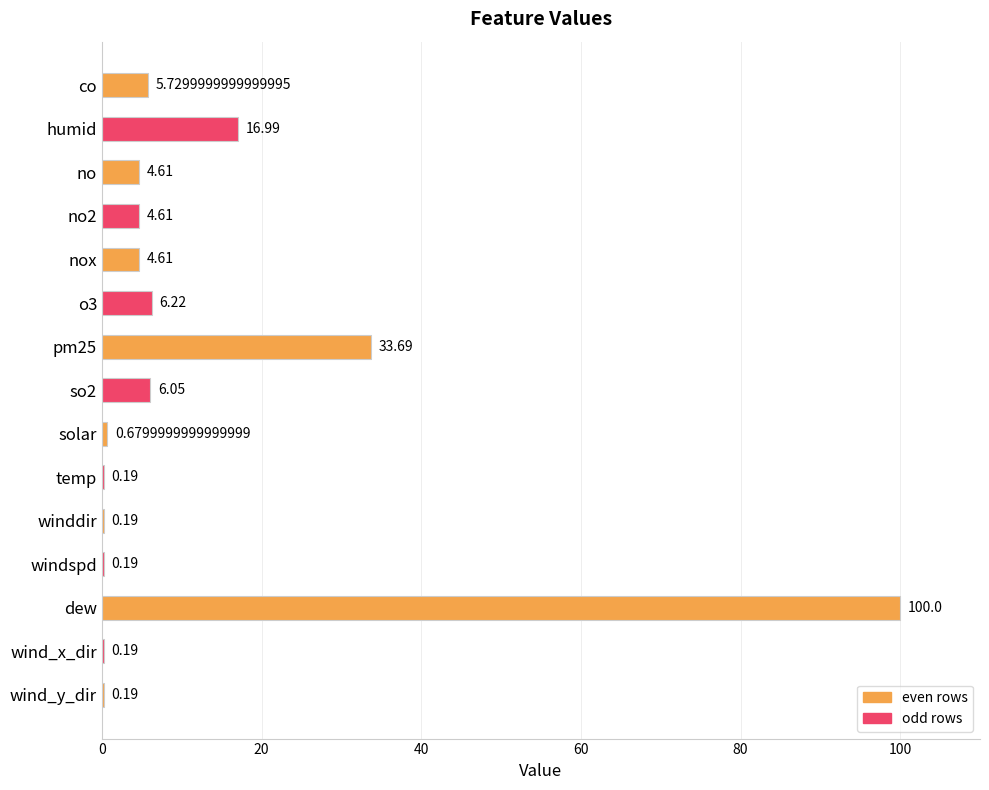

Which category has the highest value across all series?

dew